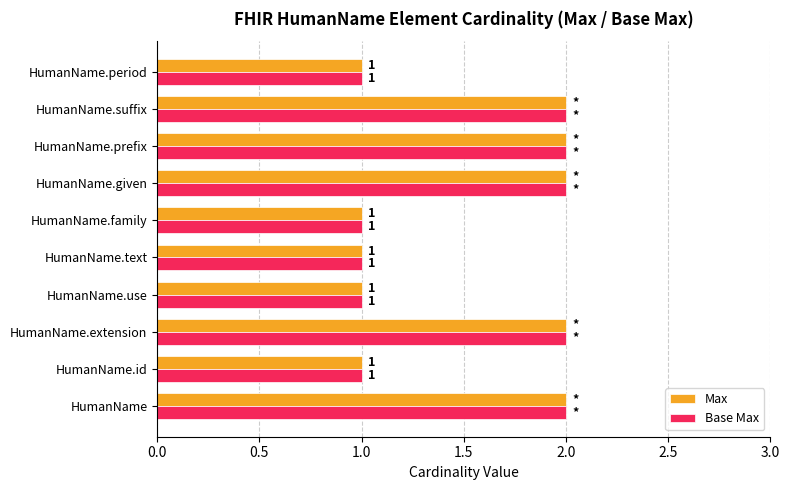

How many distinct data groups are displayed?

2